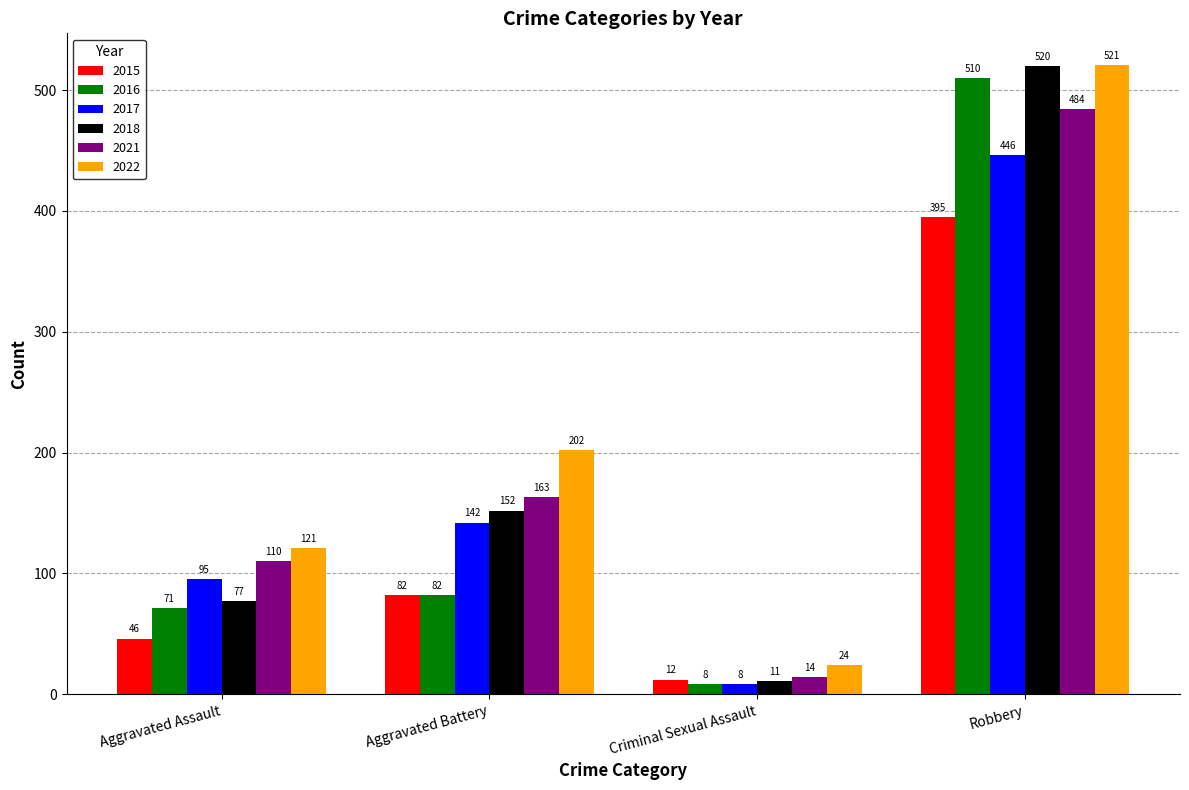

How many values in the 2016 series are below 82?

2